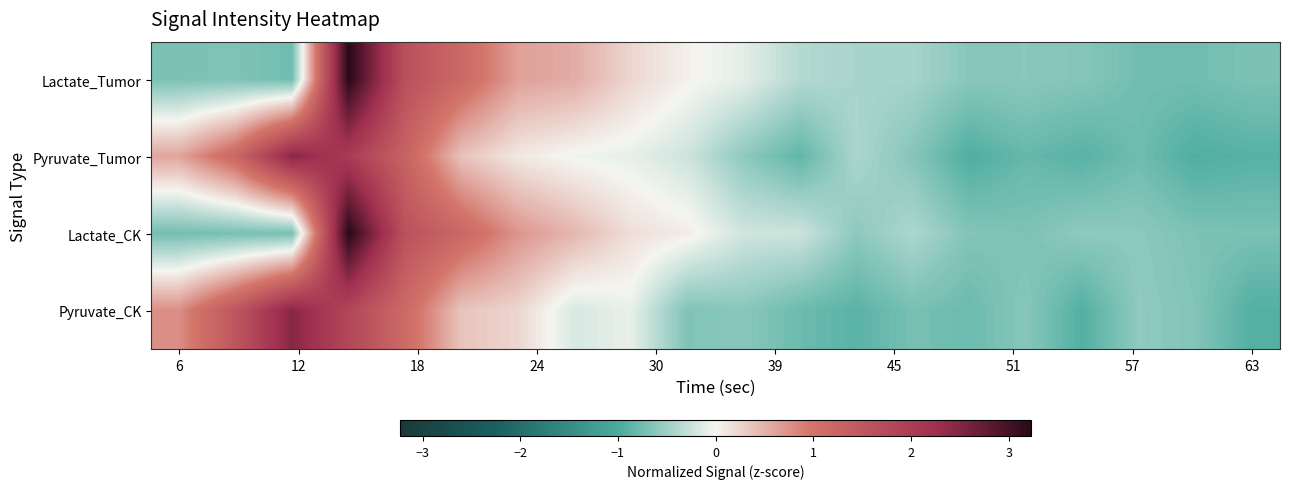

How many series are shown in this chart?

4